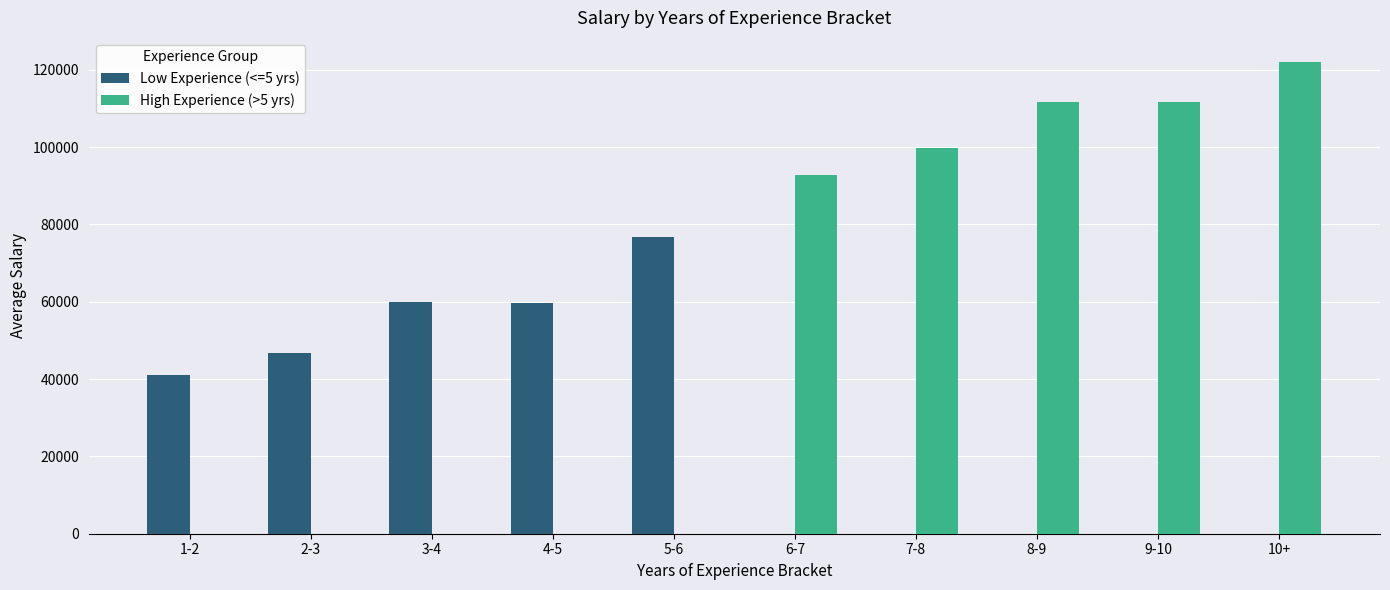

Are the bars grouped side by side (vs. stacked)?

Yes